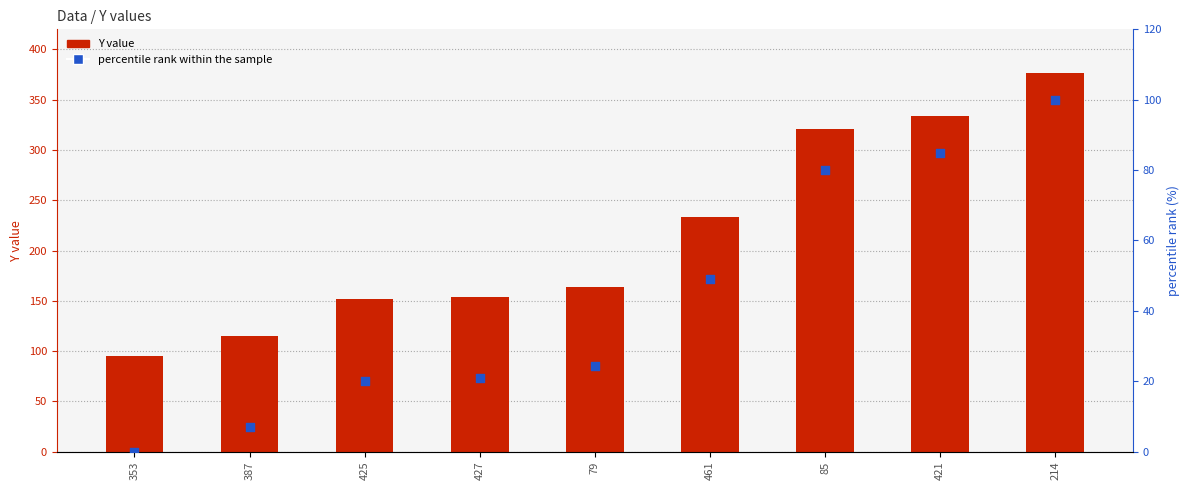

Which series reaches the minimum Y coordinate?

percentile rank within the sample